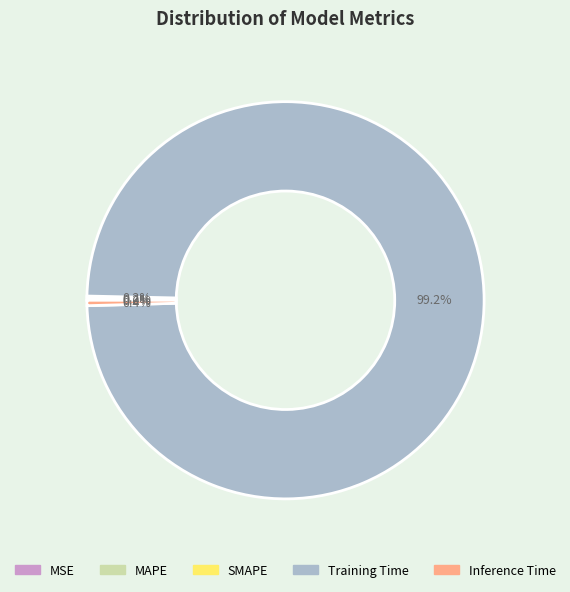

What is the largest slice in the pie chart?

Training Time